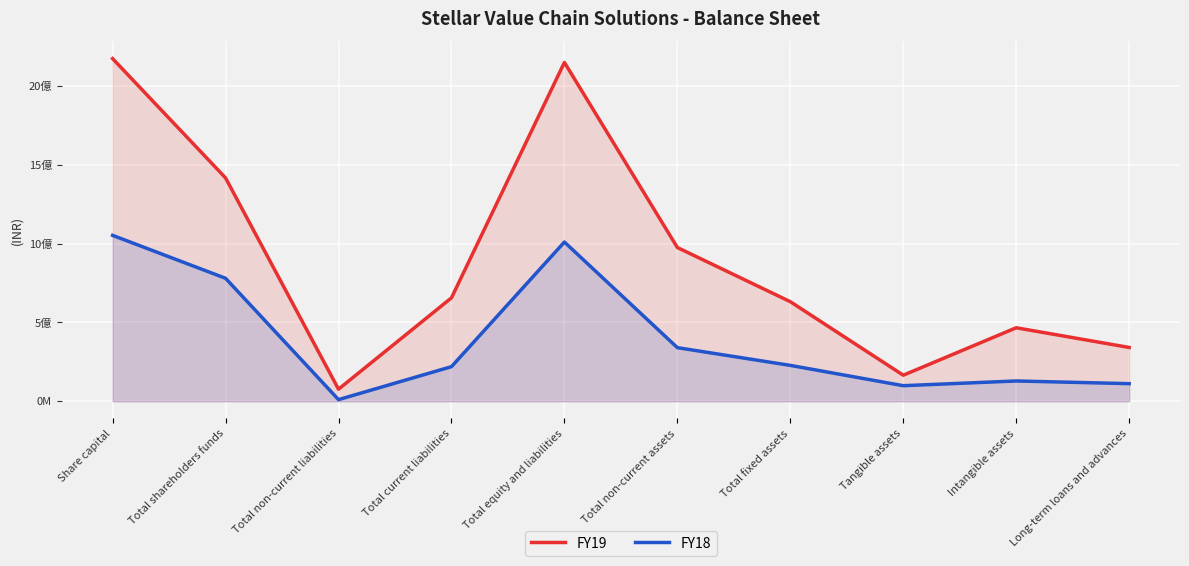

What position from the left is Total fixed assets?

7